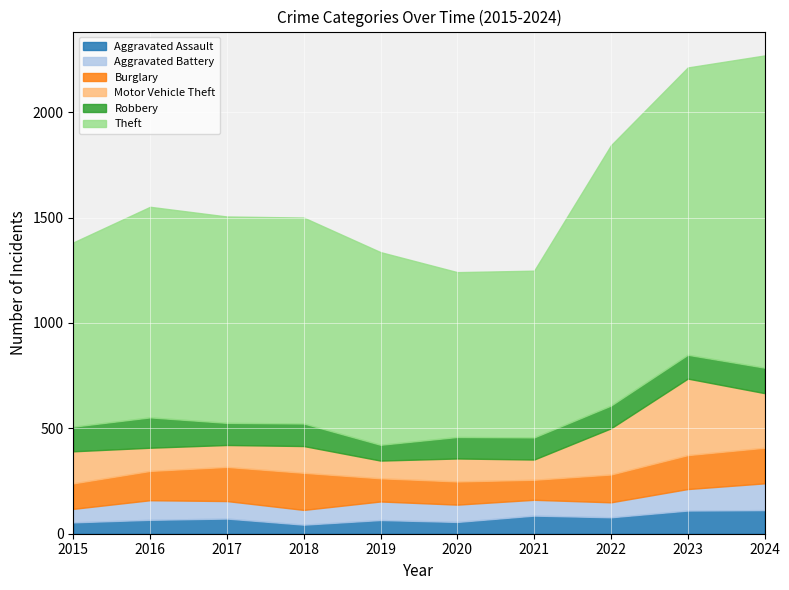

Reading right to left, transcribe all the data shown in this chart.

Aggravated Assault: 112	110	78	86	56	65	43	72	66	54
Aggravated Battery: 127	102	71	75	82	88	70	83	93	64
Burglary: 169	161	132	95	110	110	176	162	139	121
Motor Vehicle Theft: 259	363	219	96	109	84	127	104	110	152
Robbery: 121	113	108	105	102	75	107	105	144	117
Theft: 1481	1363	1235	791	782	914	977	979	999	874